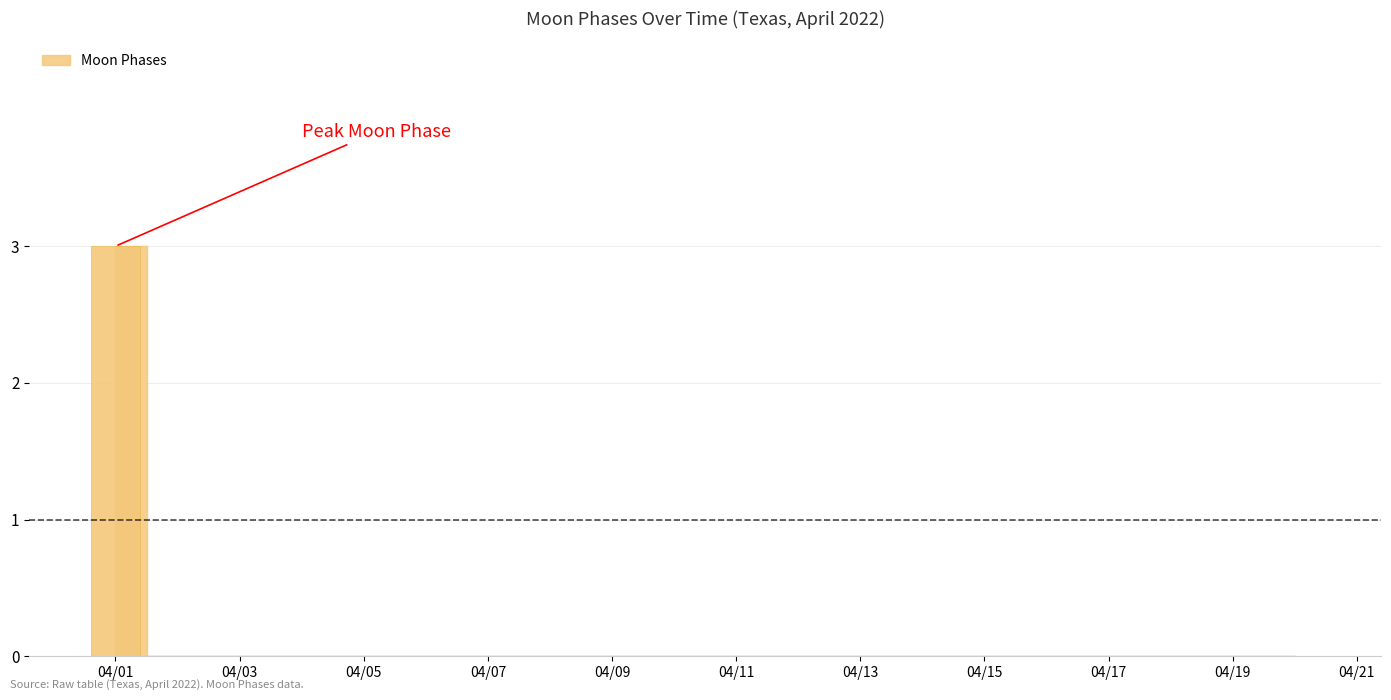

Are the bars horizontal?

No